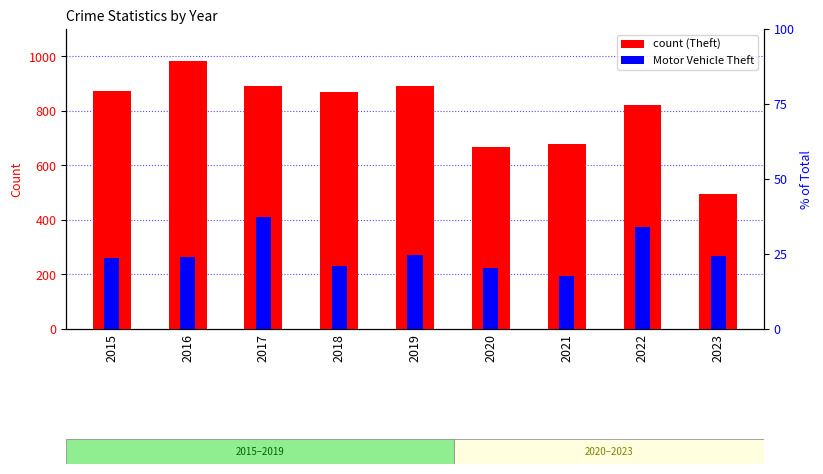

What is the spread (max minus min) of values at 2016?

719